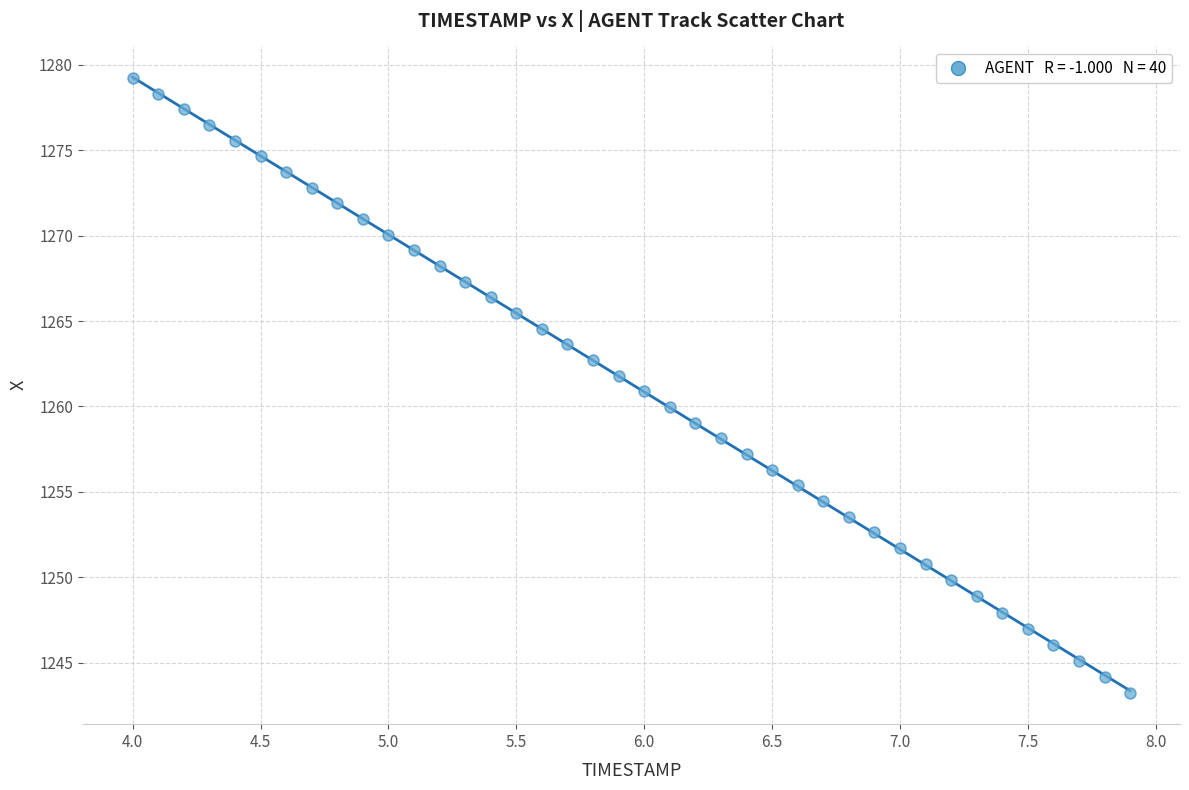

What is the range of Y values (max minus min)?

36.0